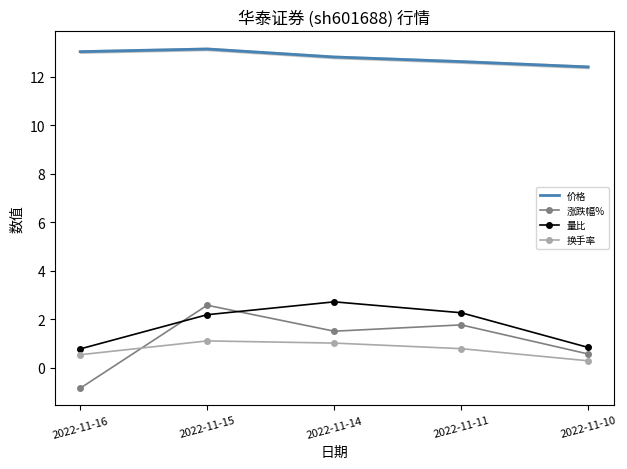

True or false: 量比 has a value of 1.5 at 2022-11-10.

False